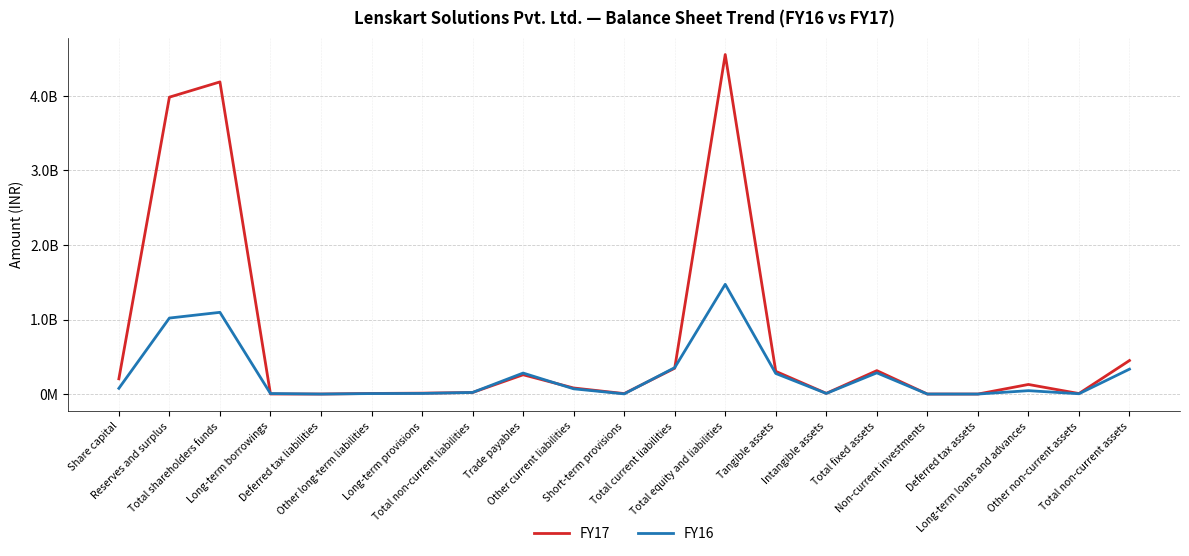

True or false: FY16 has more than 2 interior local peaks.

True